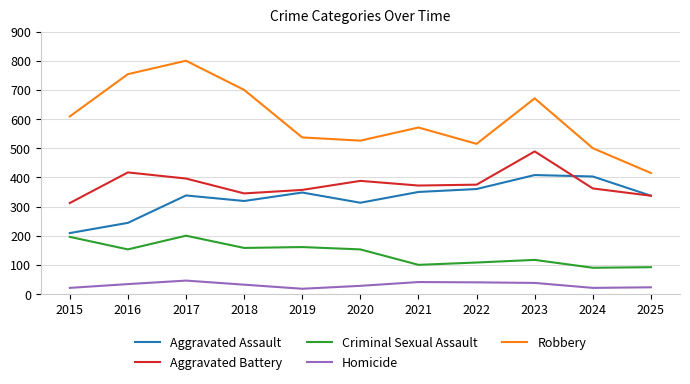

At which category is the sum across all series the highest?

2017